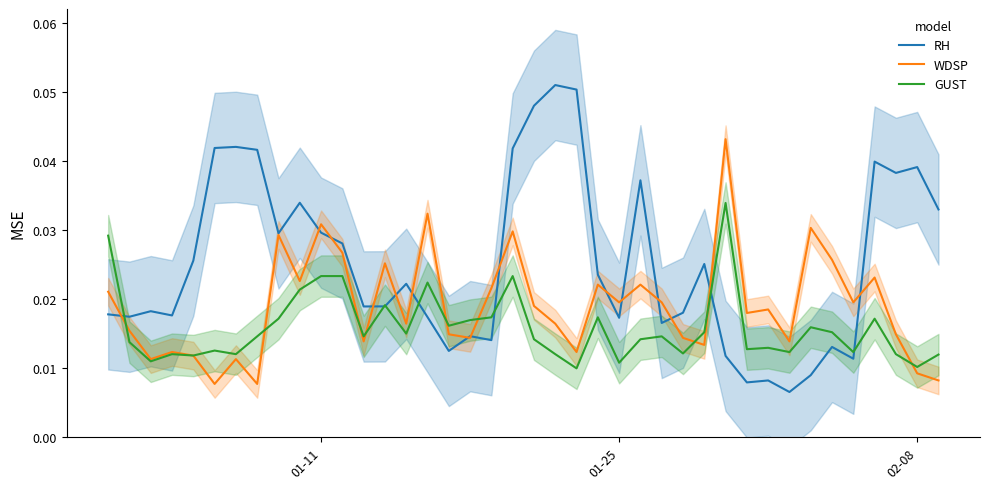

True or false: WDSP has more than 2 interior local peaks.

True